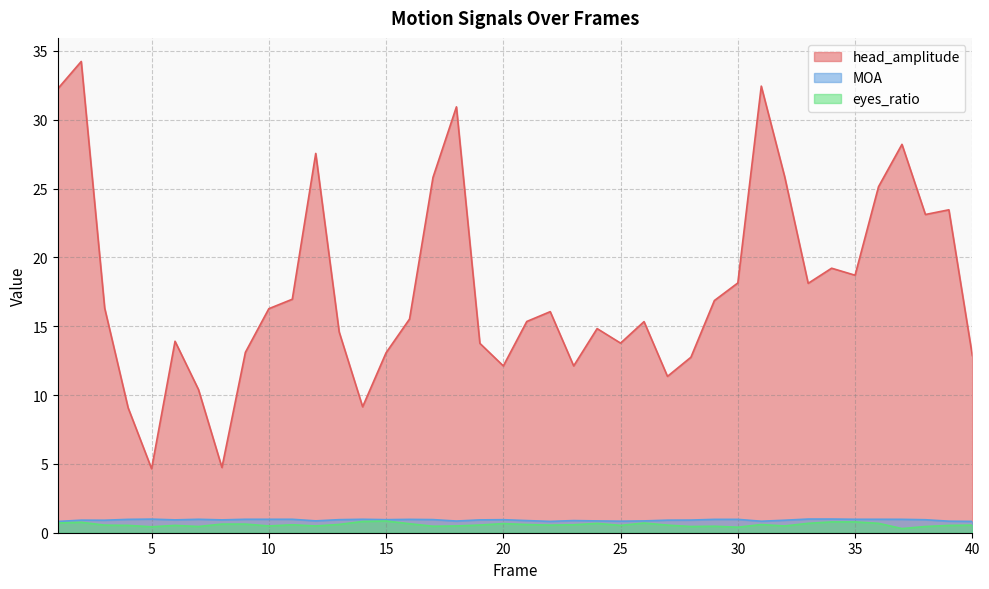

Reading left to right, what are all the values shown in this chart?

head_amplitude: 32.2	34.2	16.3	9.1	4.6	13.9	10.4	4.7	13.1	16.3	17.0	27.5	14.6	9.1	13.1	15.5	25.8	30.9	13.8	12.1	15.3	16.1	12.1	14.8	13.8	15.3	11.4	12.7	16.9	18.1	32.4	25.8	18.1	19.2	18.7	25.1	28.2	23.1	23.5	12.9
MOA: 0.8	0.9	0.9	1.0	1.0	0.9	1.0	0.9	1.0	1.0	1.0	0.9	0.9	1.0	0.9	1.0	1.0	0.8	0.9	0.9	0.9	0.8	0.9	0.9	0.8	0.9	0.9	0.9	1.0	1.0	0.8	0.9	1.0	1.0	1.0	1.0	1.0	0.9	0.8	0.8
eyes_ratio: 0.7	0.8	0.6	0.5	0.4	0.5	0.5	0.6	0.6	0.5	0.6	0.5	0.6	0.8	0.9	0.7	0.5	0.5	0.6	0.7	0.6	0.6	0.6	0.7	0.5	0.7	0.6	0.5	0.5	0.4	0.6	0.5	0.7	0.8	0.8	0.7	0.3	0.5	0.5	0.6